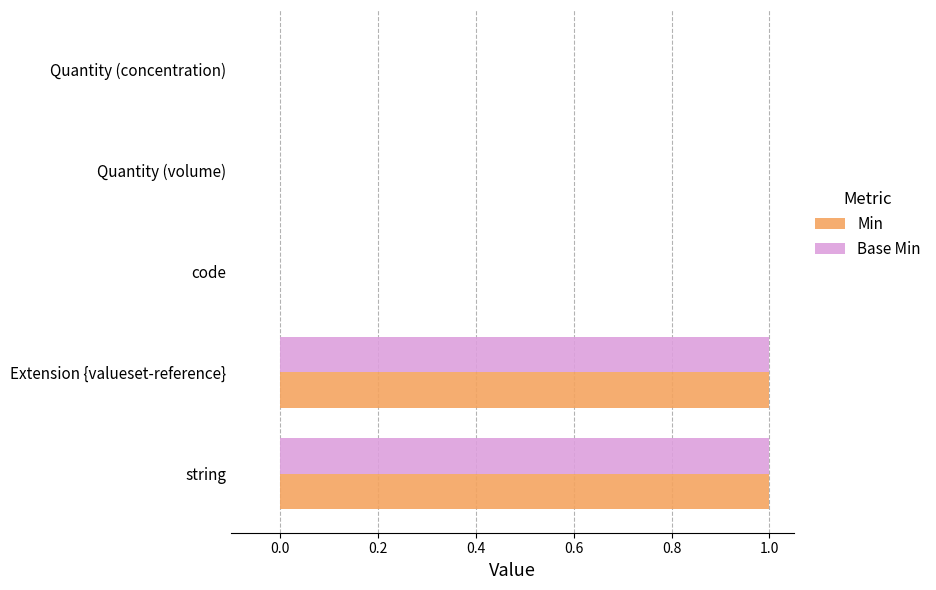

Is it true that Base Min equals 1 at Extension {valueset-reference}?

True